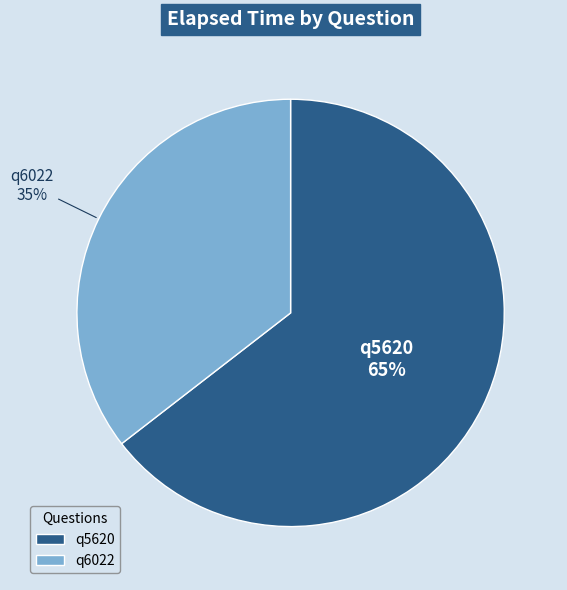

How many segments does this pie chart have?

2